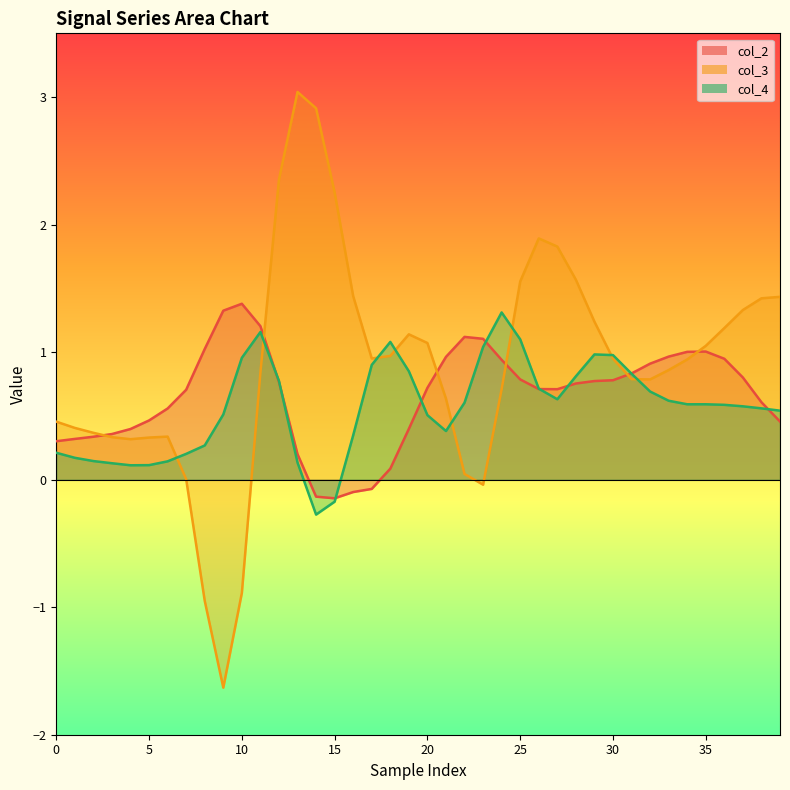

What are all the series names shown in the legend?

col_2, col_3, col_4